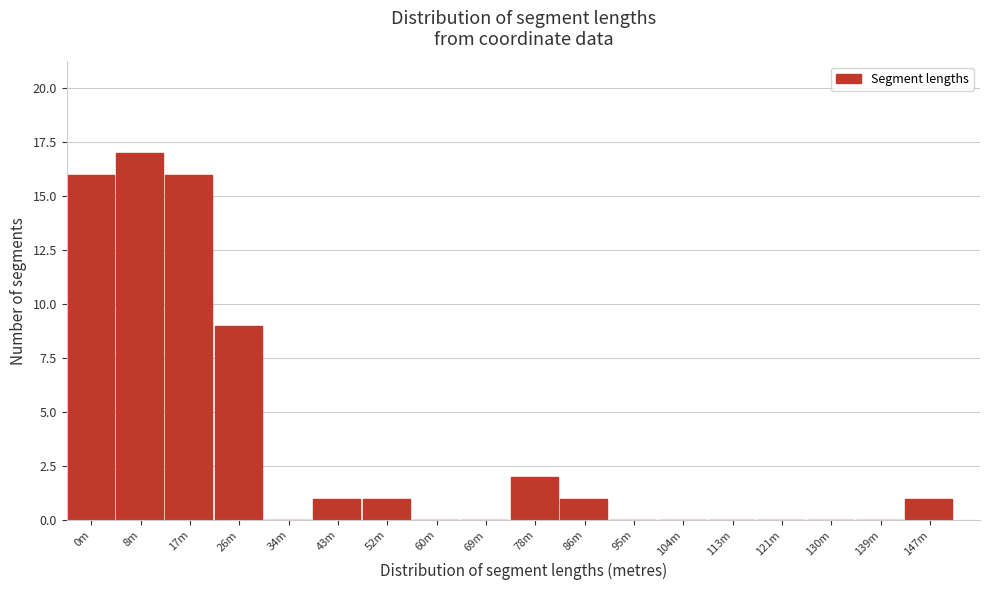

Reading left to right, list all the values displayed in this chart.

0m=16	8m=17	17m=16	26m=9	34m=0	43m=1	52m=1	60m=0	69m=0	78m=2	86m=1	95m=0	104m=0	113m=0	121m=0	130m=0	139m=0	147m=1